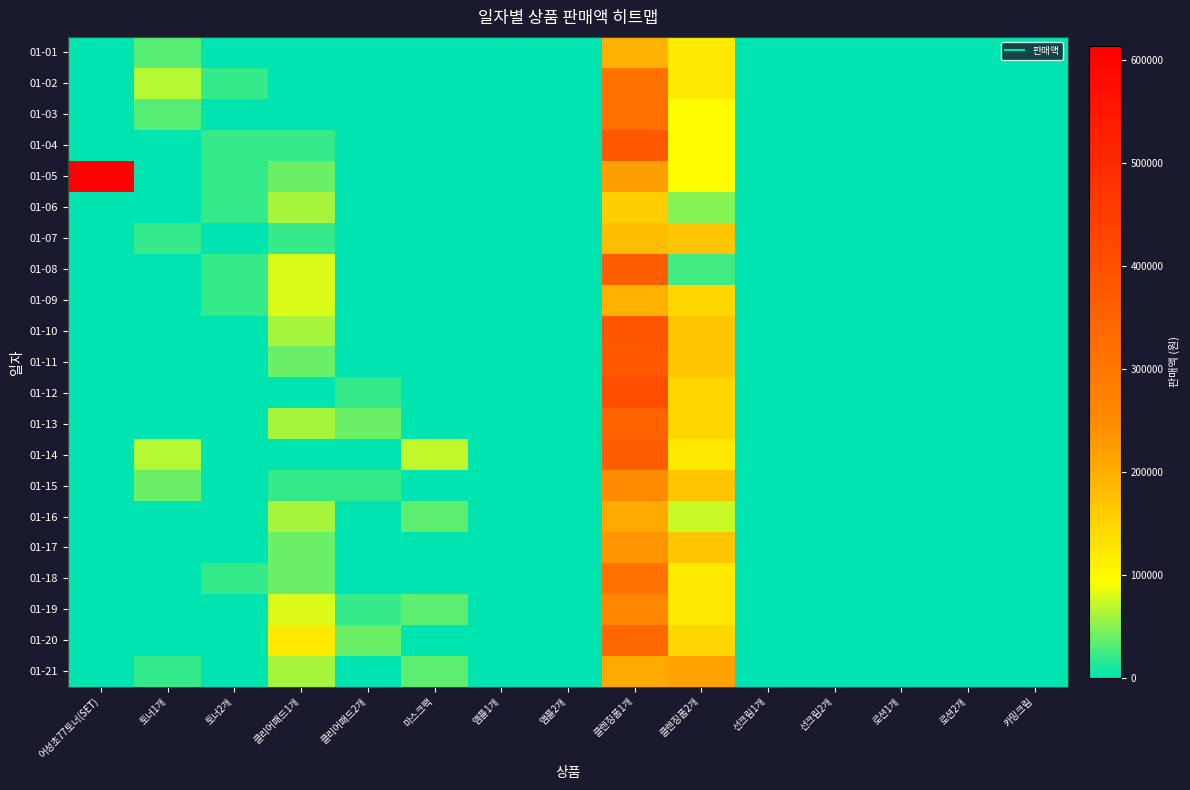

How many categories are shown in the chart?

15